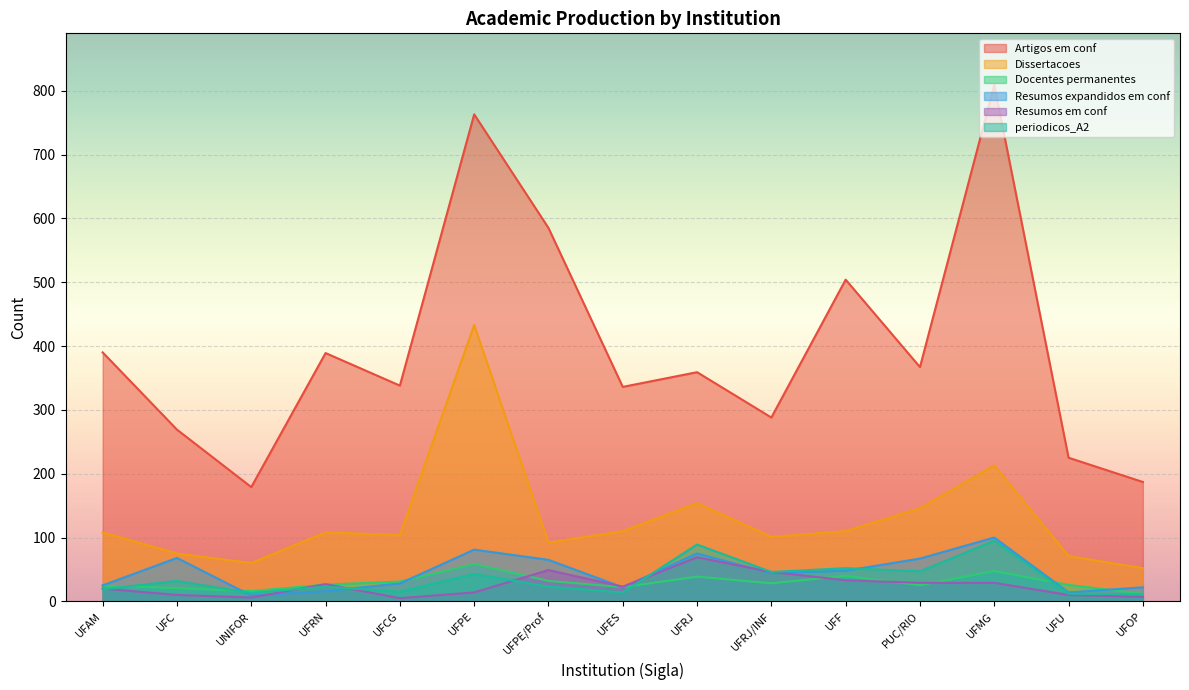

How many series are shown in this chart?

6